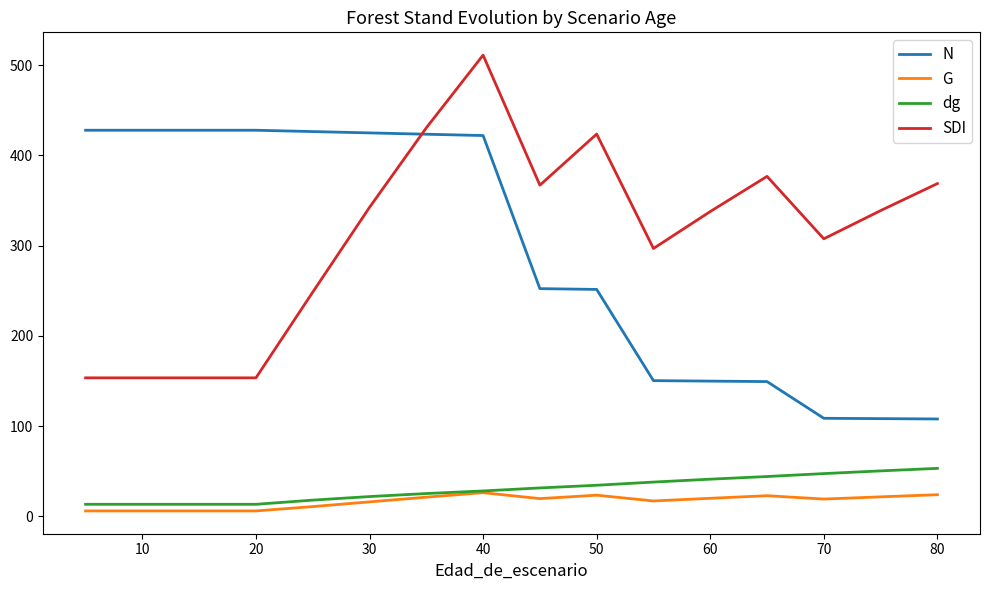

How many lines are shown in the chart?

4